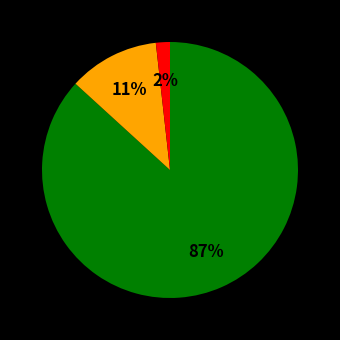

Is there a majority slice in this chart?

Yes